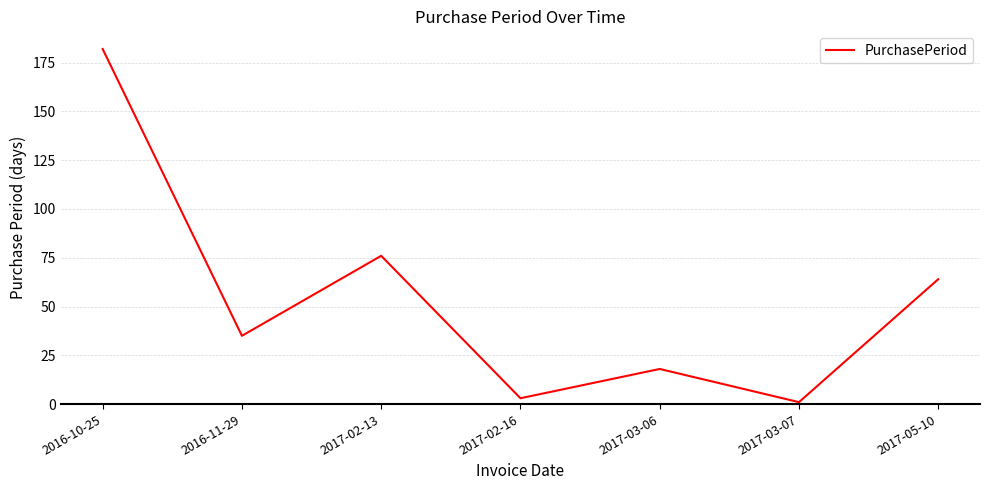

True or false: there are more than 0 points higher than both neighbors.

True